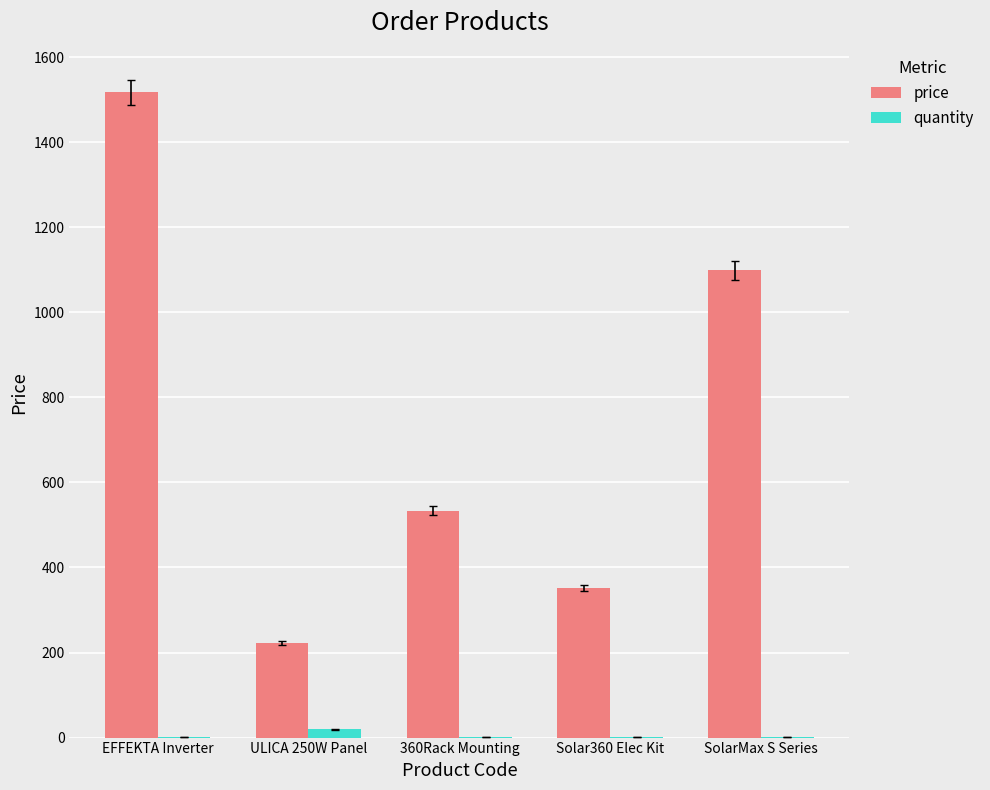

What value does the quantity series have at ULICA 250W Panel?

20.0